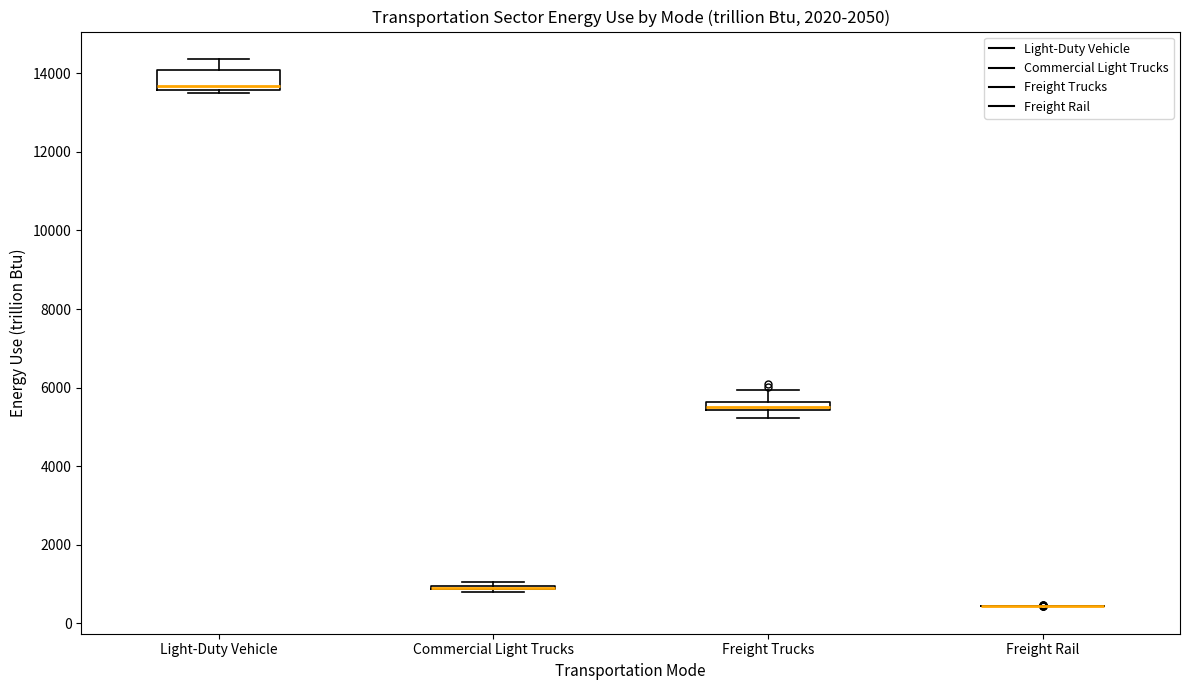

Which box is the tallest, from its lower edge to its upper edge?

Light-Duty Vehicle